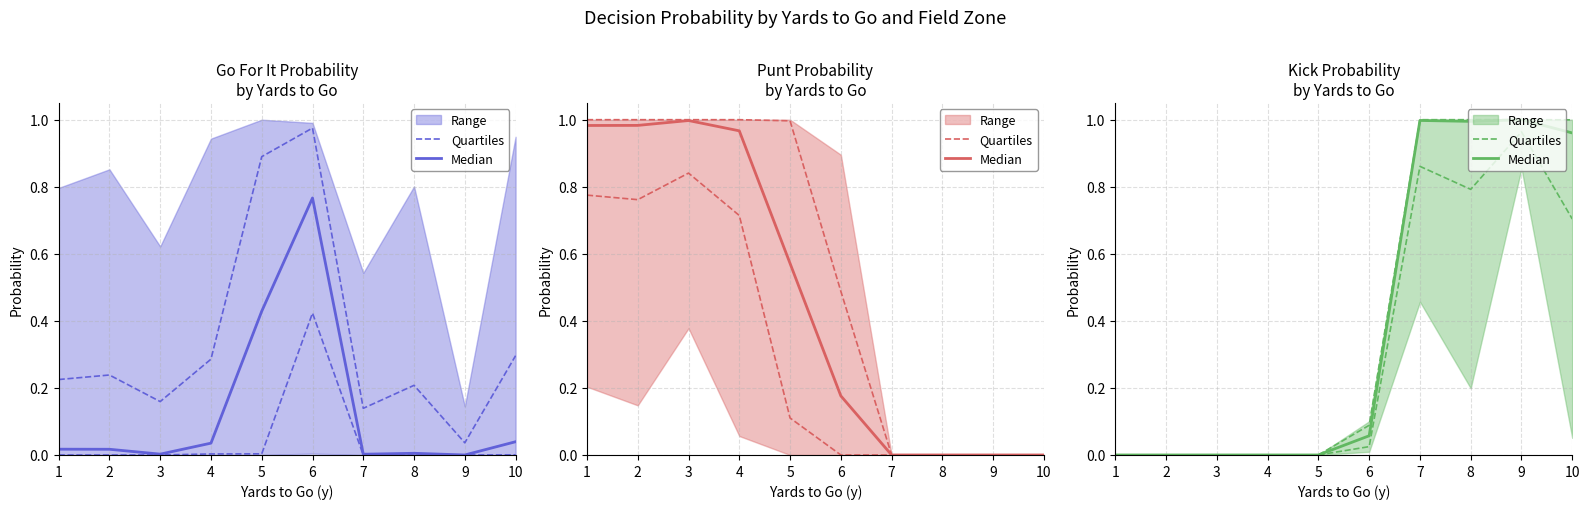

At how many categories does at least one series exceed 0?

5